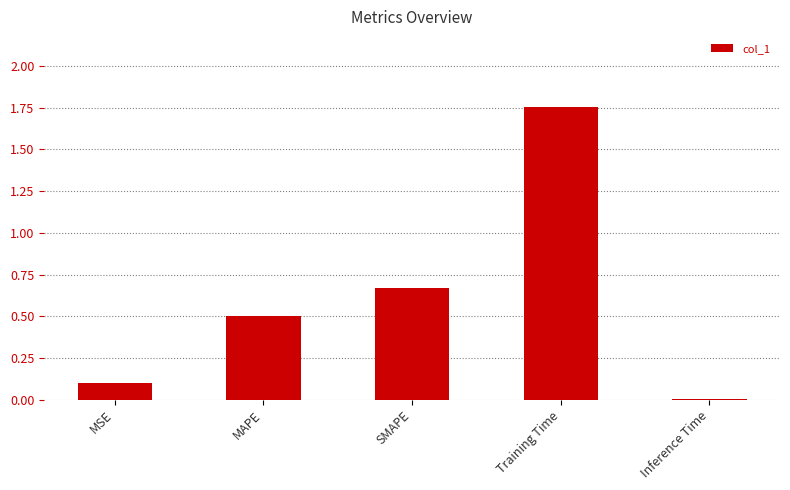

At which category does the chart reach its peak across all series?

Training Time